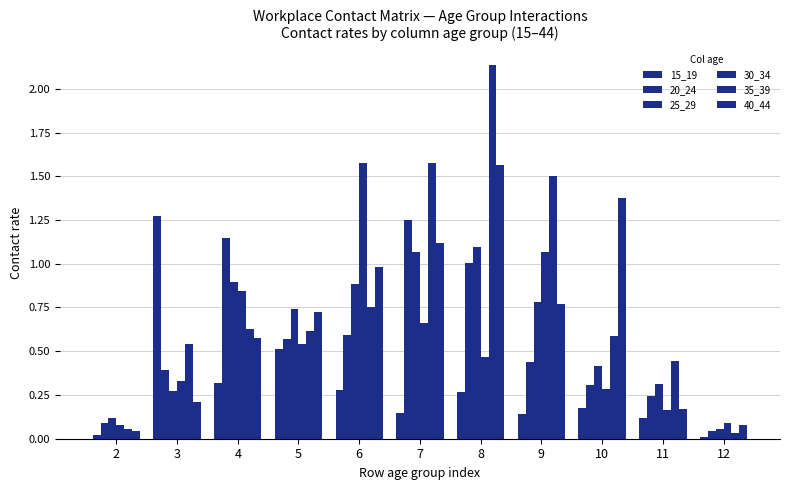

How many categories are shown in the chart?

11